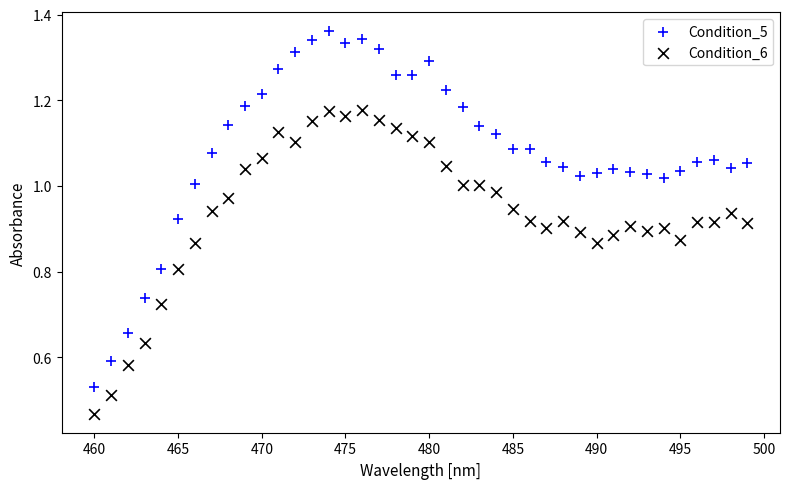

Which series contains the lowest Y value?

Condition_6